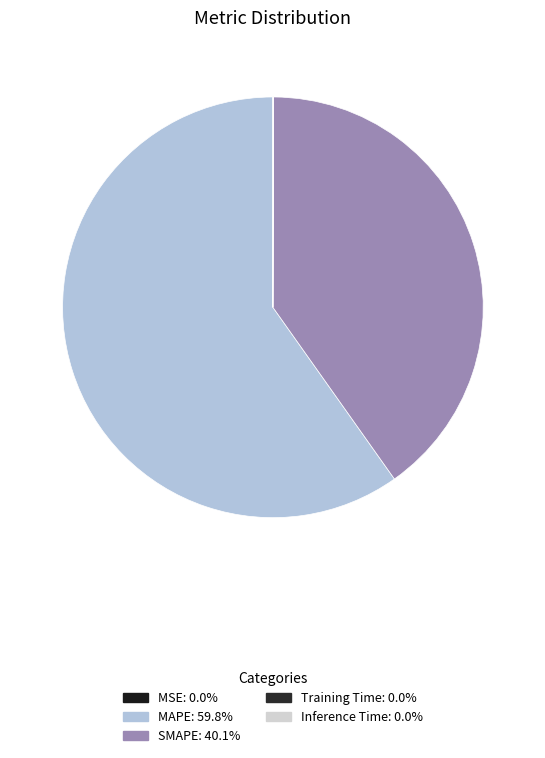

Rank the categories by value from highest to lowest.

MAPE, SMAPE, Inference Time, MSE, Training Time